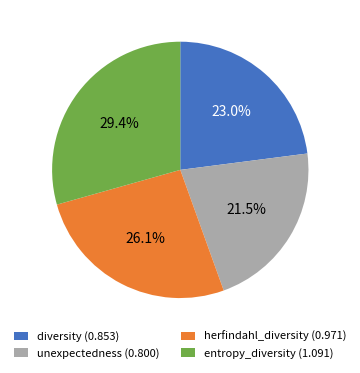

Is herfindahl_diversity (0.971) the majority of the pie?

No